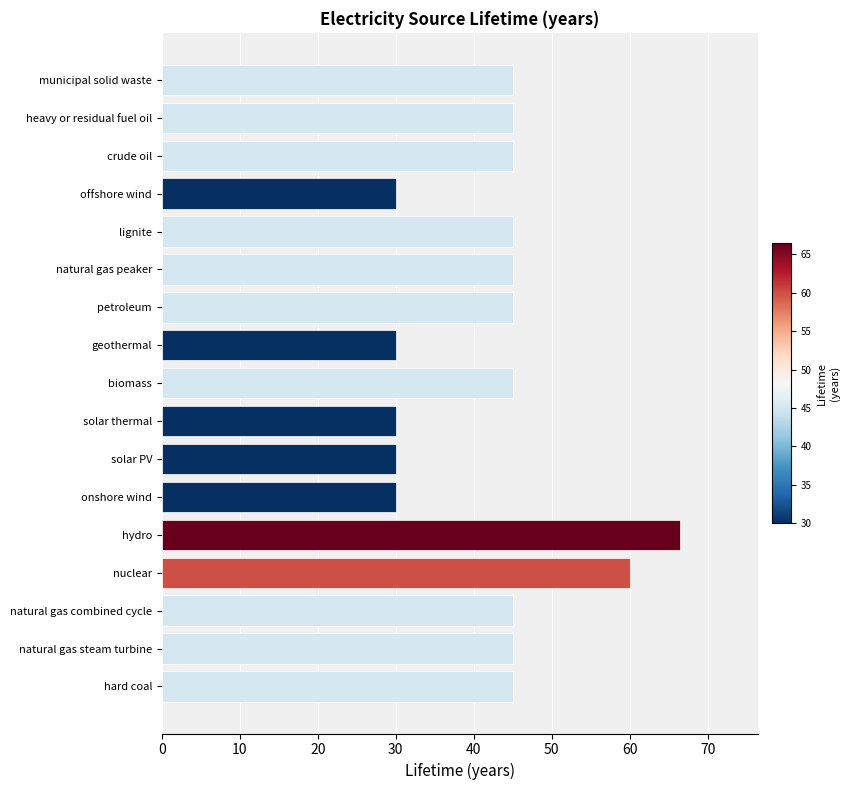

Count the values in the range 30 to 45.

15